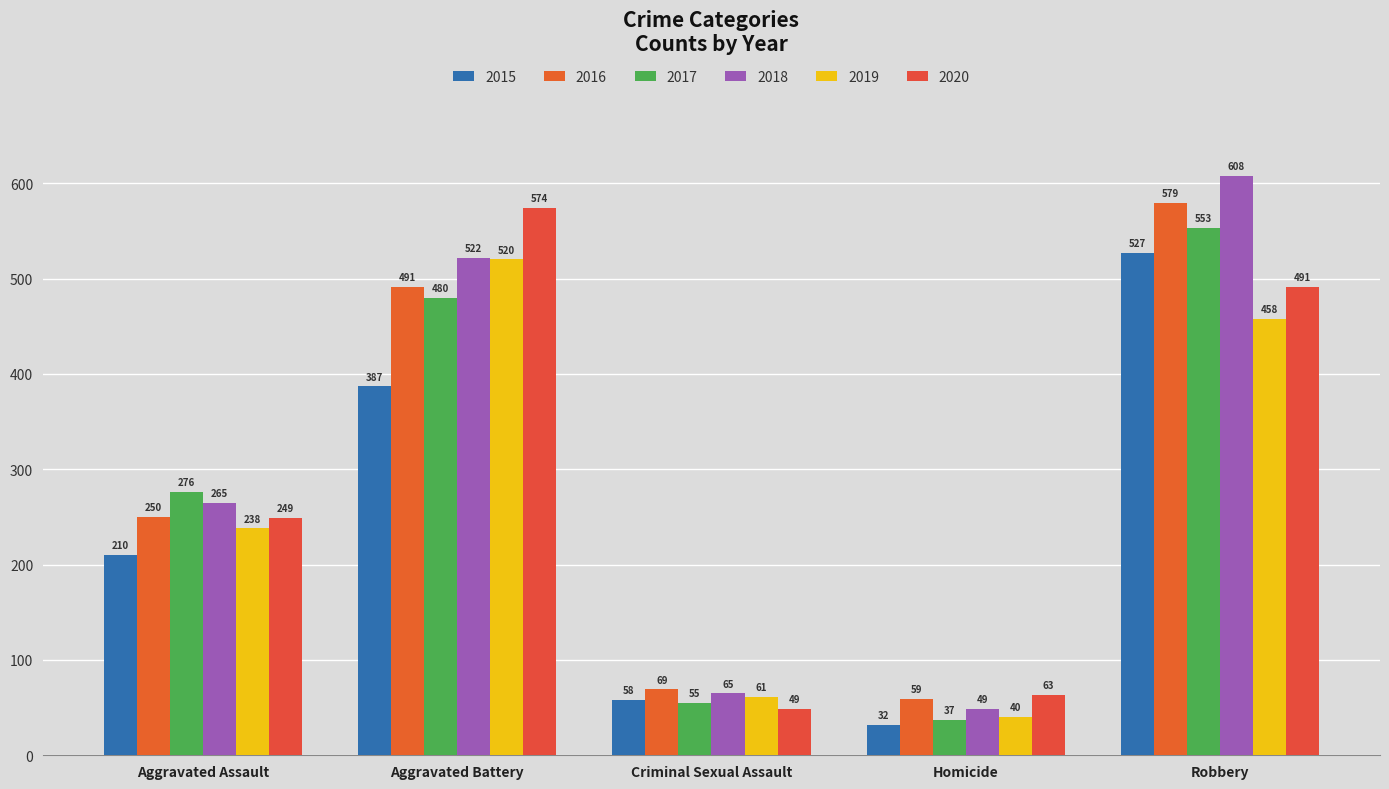

Which series changed the most between Homicide and Robbery?

2018